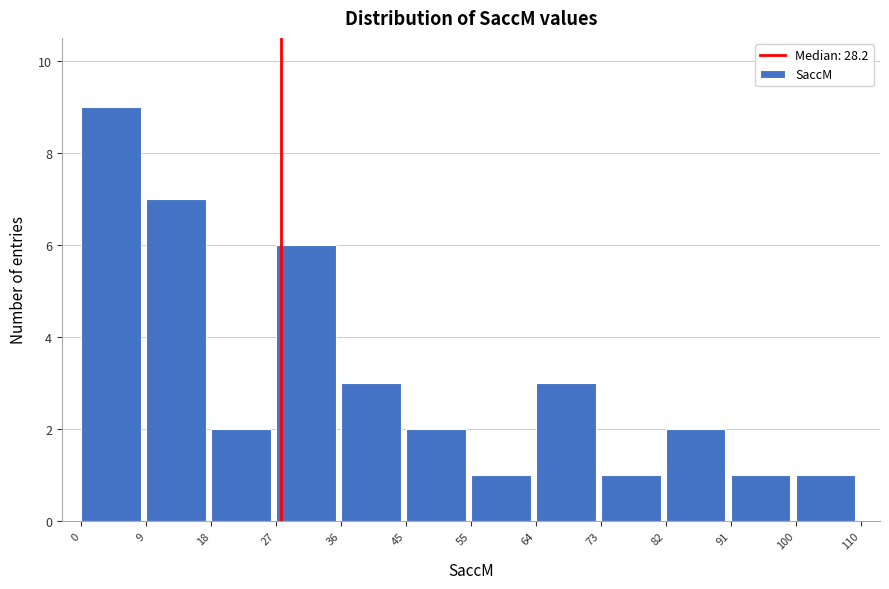

Reading left to right, transcribe this chart: for each bar, give the range it covers on the x-axis and its height. The values are not printed on the chart, so give them approximately, as read against the axis.

0 to 9: 9
9 to 18: 7
18 to 27: 2
27 to 36: 6
36 to 45: 3
45 to 55: 2
55 to 64: 1
64 to 73: 3
73 to 82: 1
82 to 91: 2
91 to 100: 1
100 to 110: 1